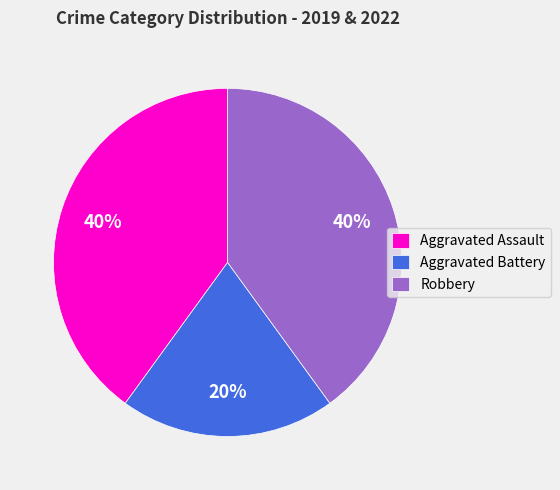

Is the sum of Aggravated Battery and Aggravated Assault greater than half?

Yes